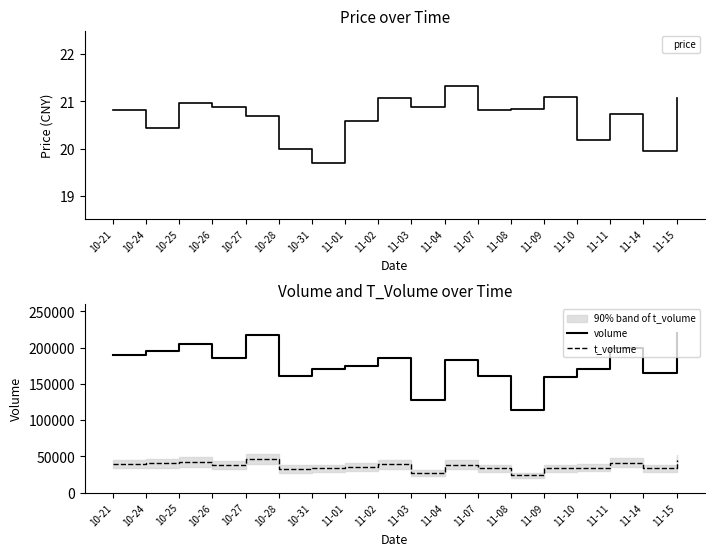

Where is the first local minimum for volume?

10-26